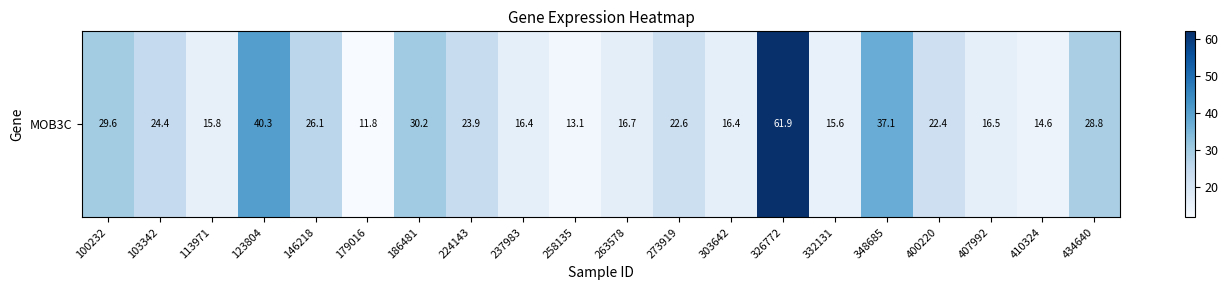

What is the change in value from 123804 to 348685?

-3.2